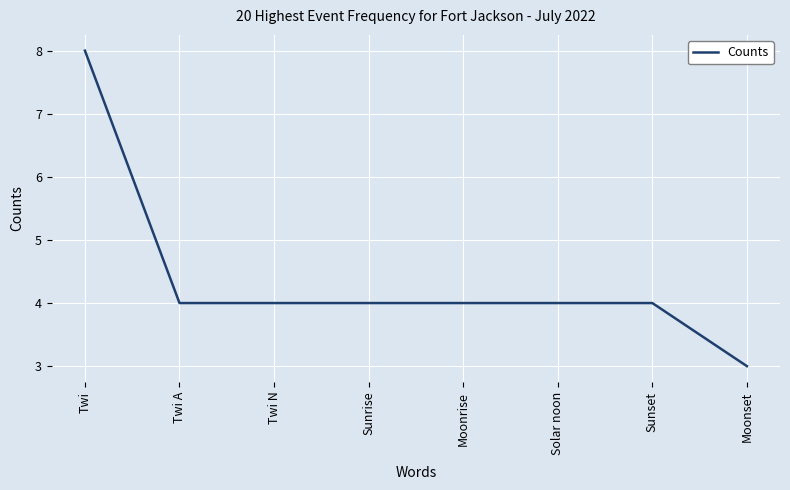

Where does the data first go above 4?

Twi